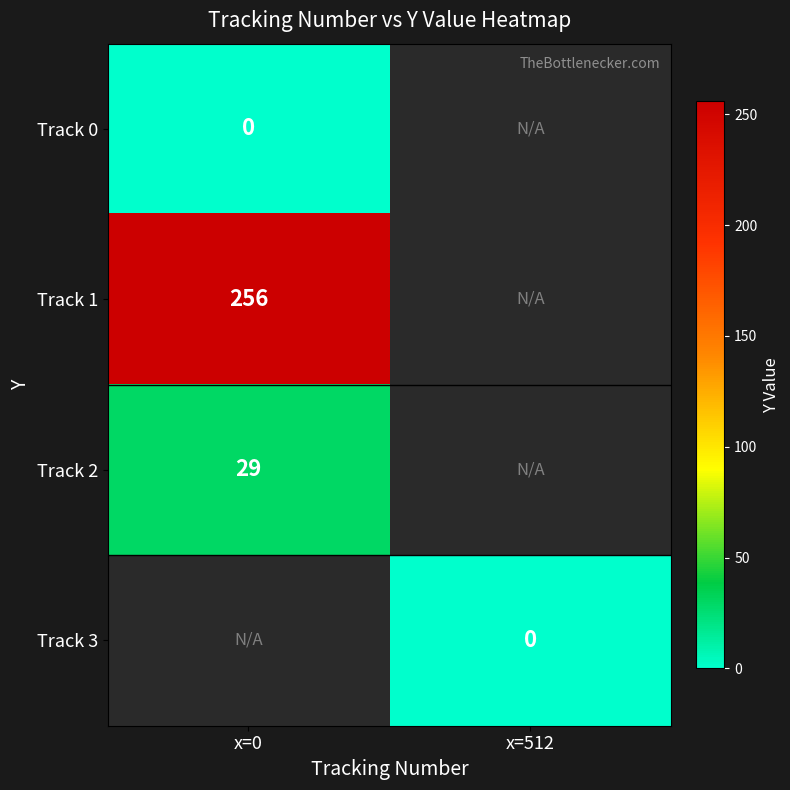

The value of Track 2 at x=0 is 7. True or false?

False